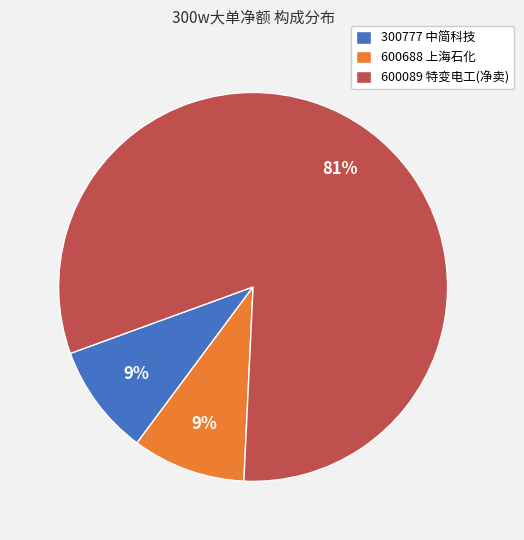

To the nearest percent, what portion does 300777 中简科技 represent?

9%